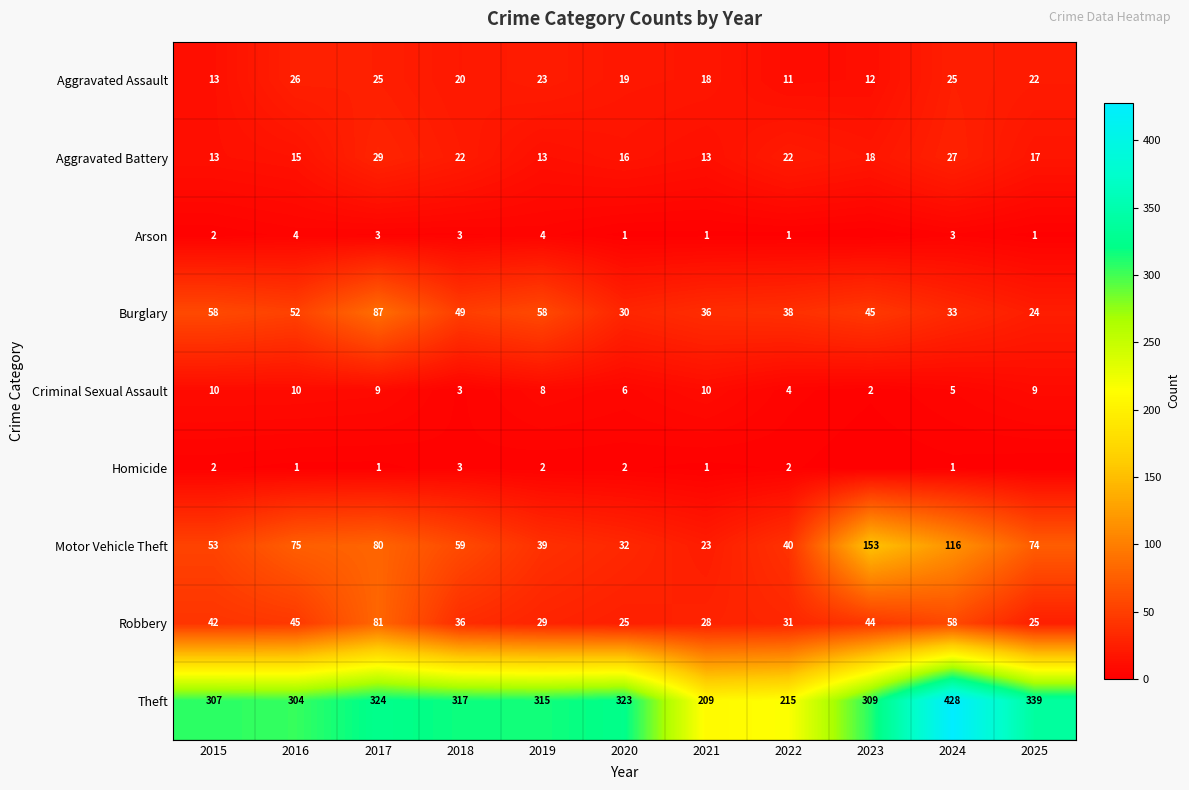

What is the spread (max minus min) of values at 2019?

313